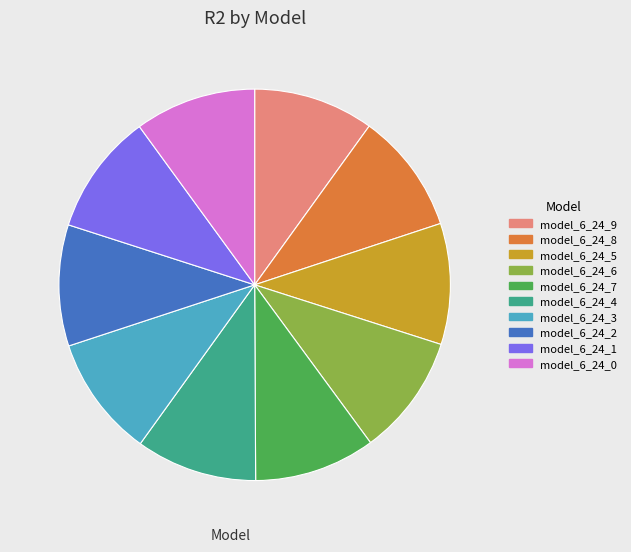

True or false: model_6_24_6 accounts for 10% of the total.

True